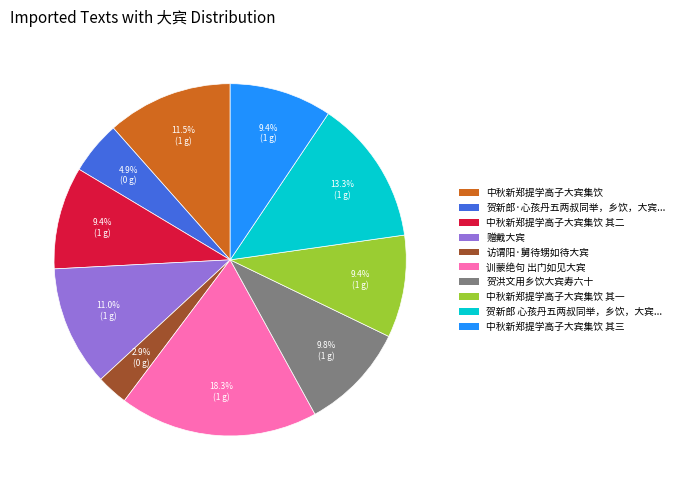

Which category has the smallest portion of the pie?

访谓阳·舅待甥如待大宾